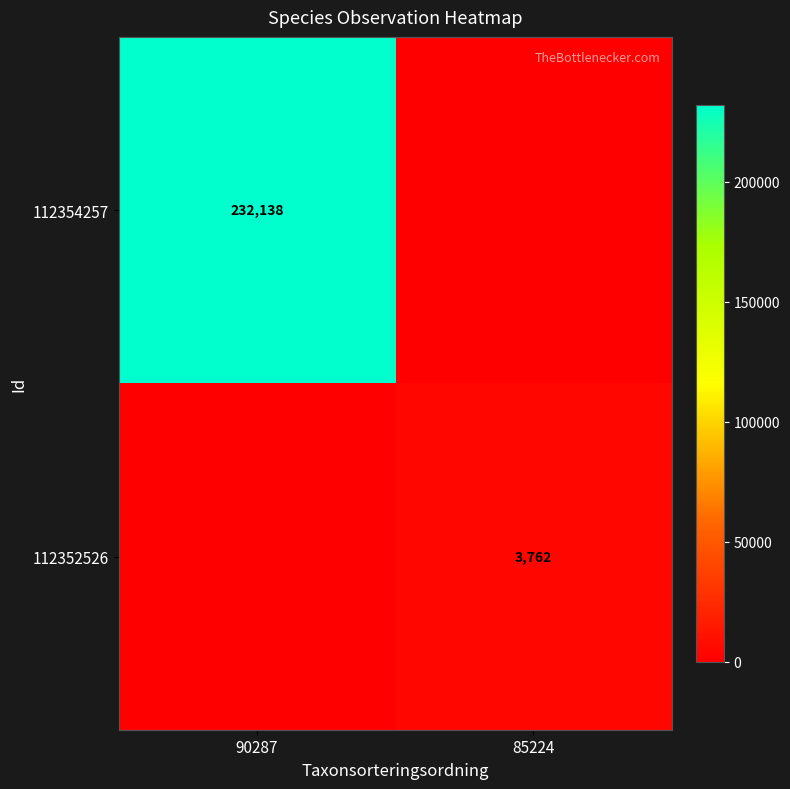

Is it true that 112352526 equals 3762 at 85224?

True